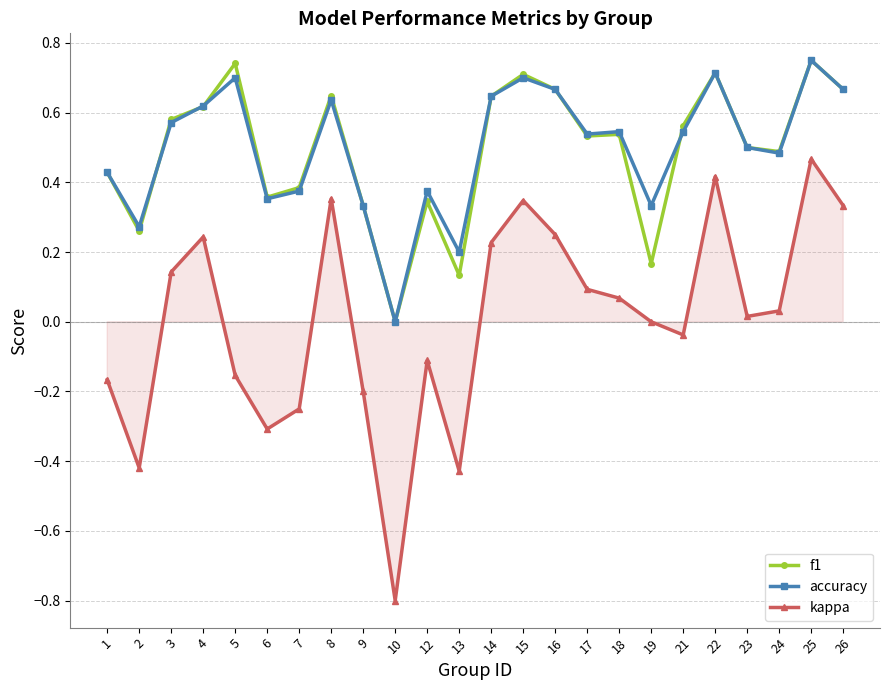

Is it true that accuracy equals 0.0 at 10?

True